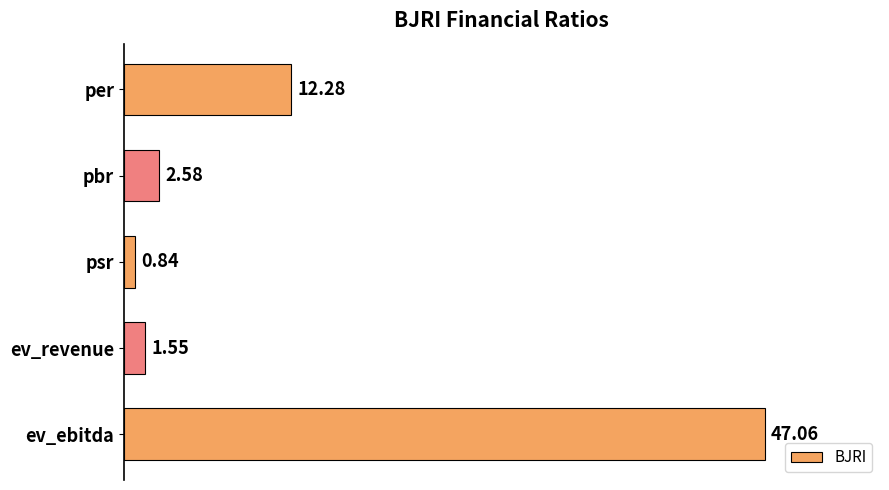

What is the label of the 1st bar from the bottom?

ev_ebitda